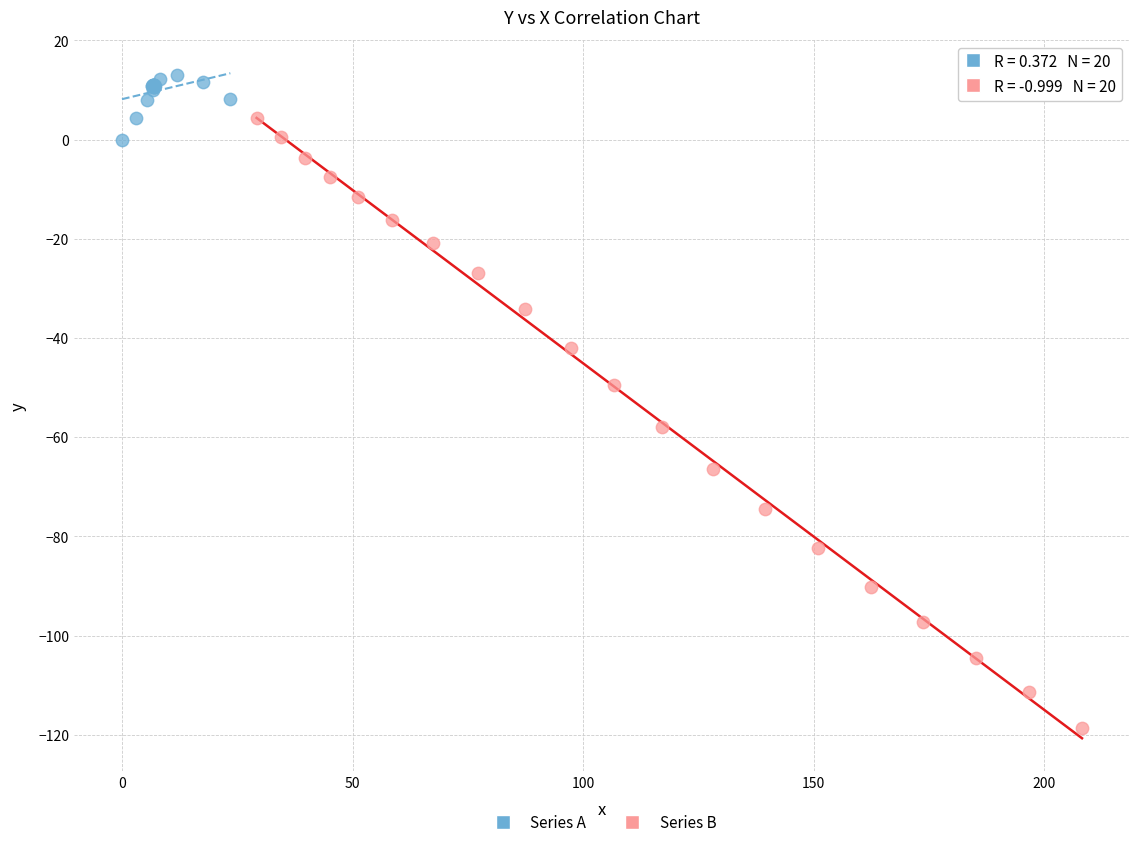

Which series has the widest spread of Y values?

Series B